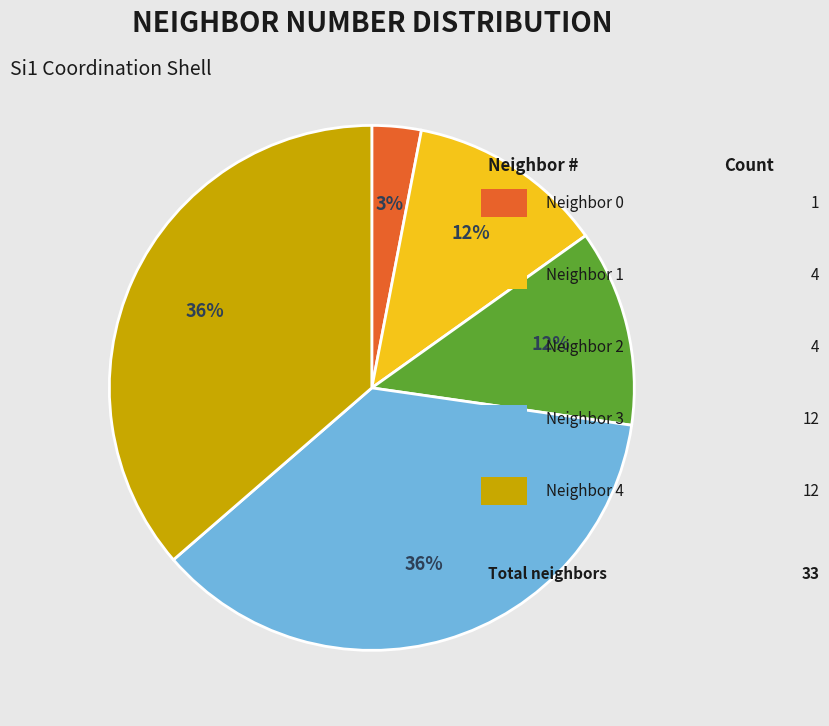

How many segments does this pie chart have?

5